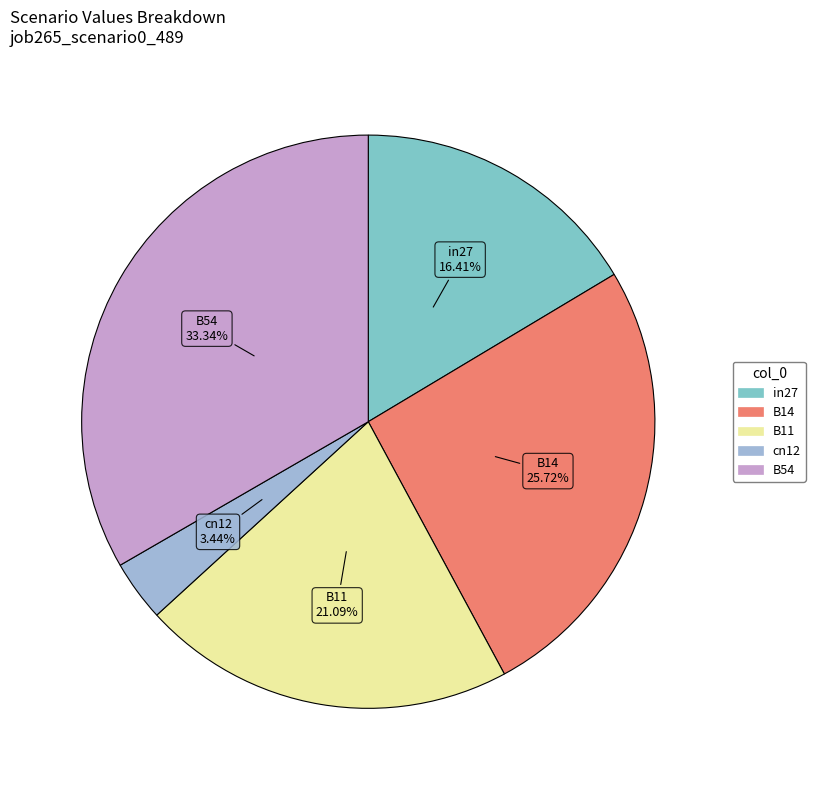

Count the number of slices in the pie.

5